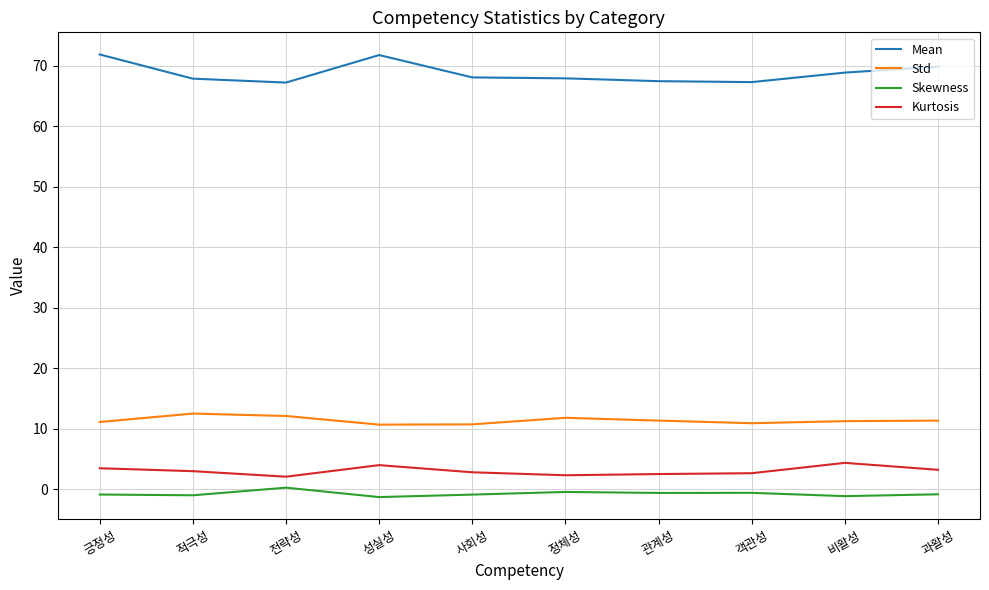

List the series in order of their peak value, lowest first.

Skewness, Kurtosis, Std, Mean